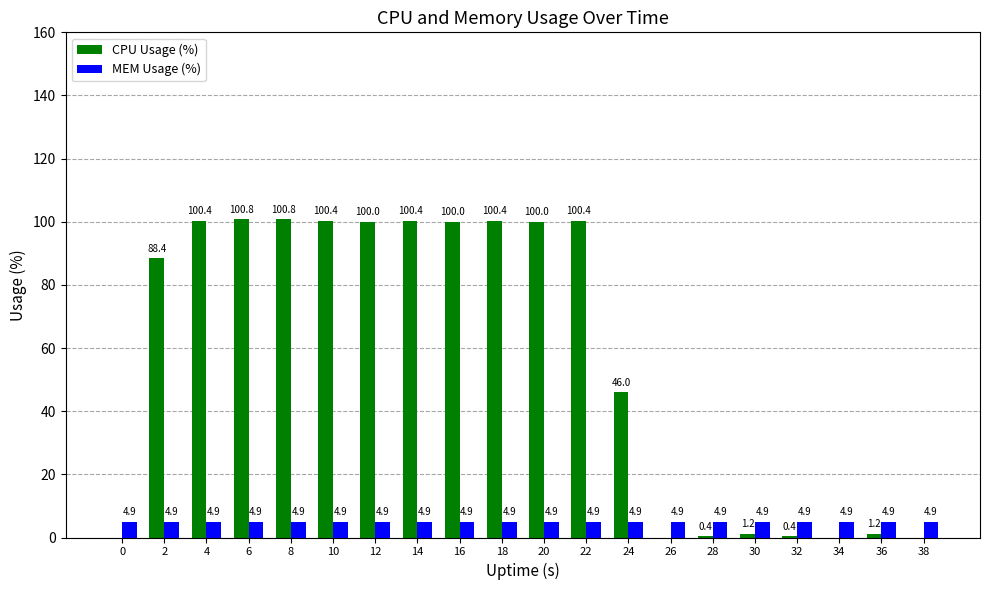

Reading left to right, list all the values displayed in this chart.

CPU Usage (%): 0.0	88.4	100.4	100.8	100.8	100.4	100.0	100.4	100.0	100.4	100.0	100.4	46.0	0.0	0.4	1.2	0.4	0.0	1.2	0.0
MEM Usage (%): 4.9	4.9	4.9	4.9	4.9	4.9	4.9	4.9	4.9	4.9	4.9	4.9	4.9	4.9	4.9	4.9	4.9	4.9	4.9	4.9